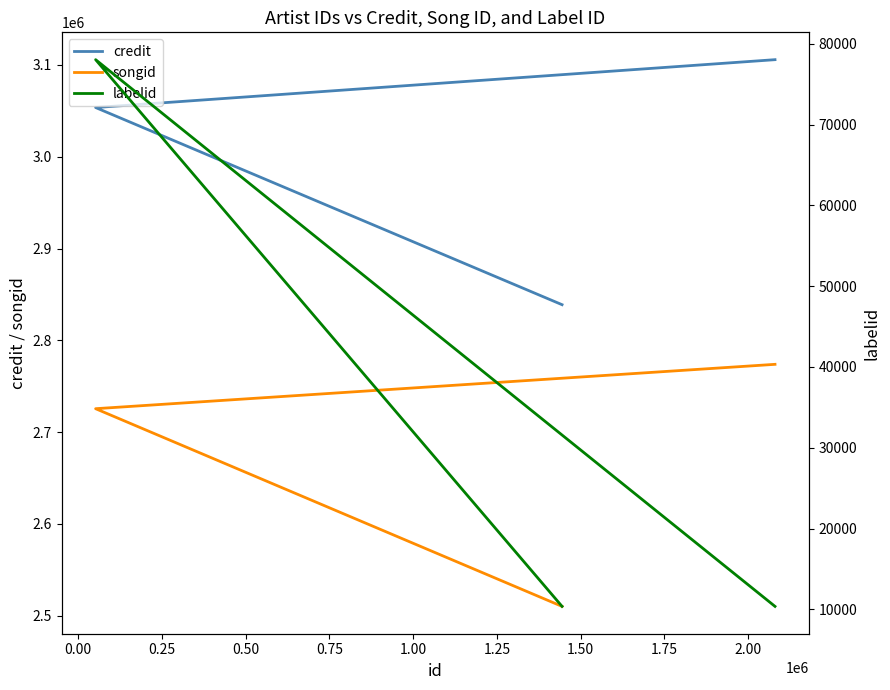

True or false: songid has more than 1 points higher than both neighbors.

False